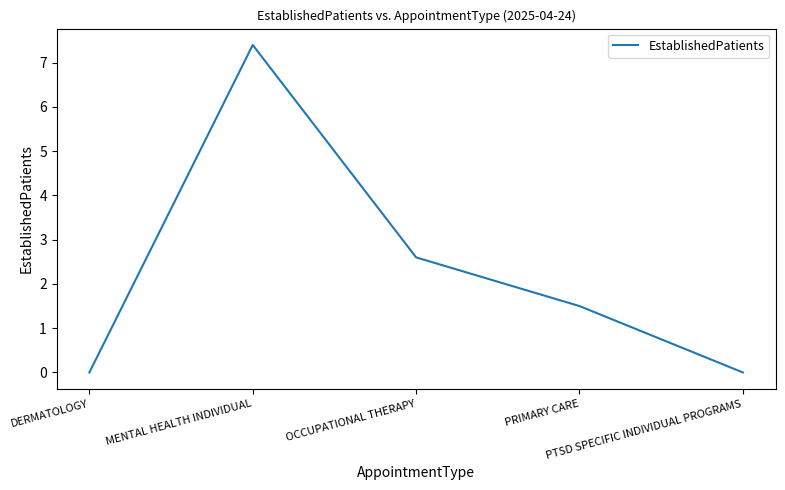

How many values are below 1?

2